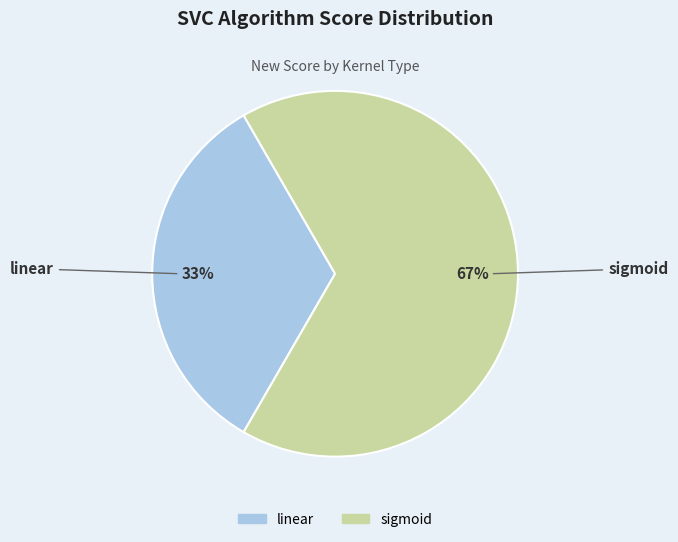

Which category accounts for the majority?

sigmoid